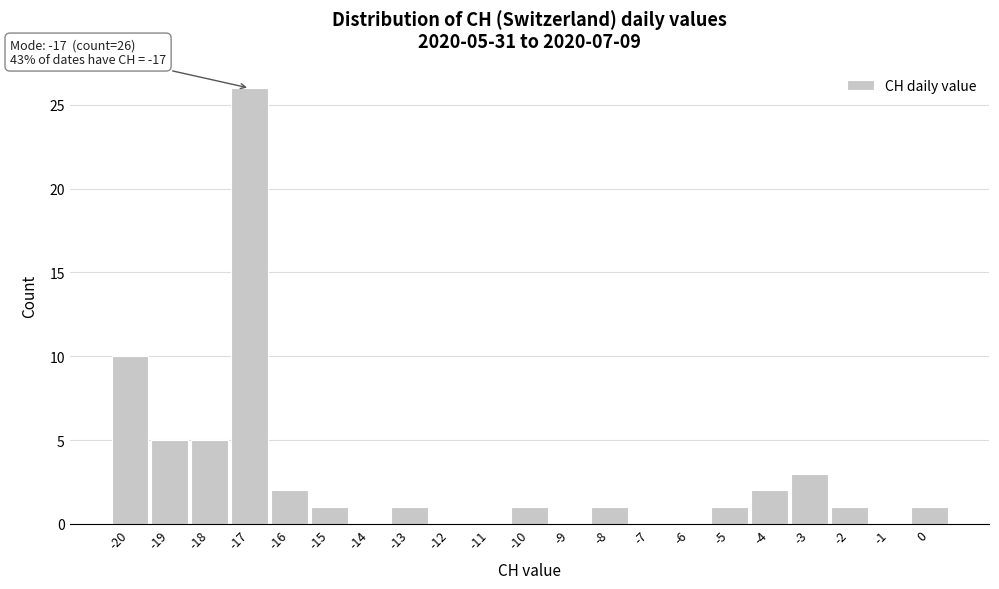

Over which range of the x-axis is the bar tallest?

-17.5 to -16.5